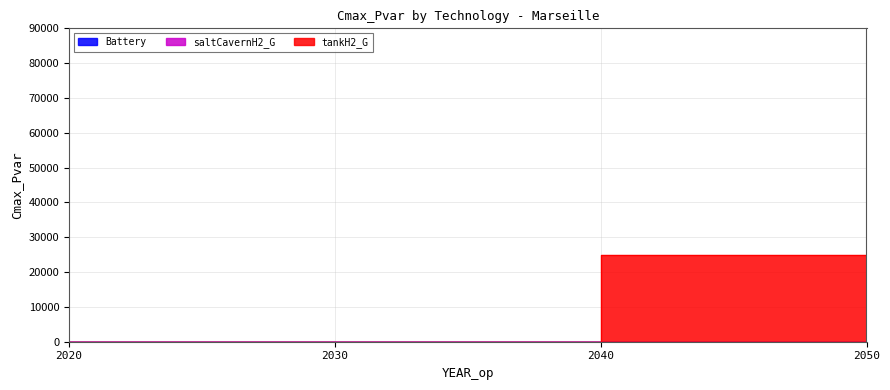

True or false: saltCavernH2_G has more than 1 interior local peaks.

False